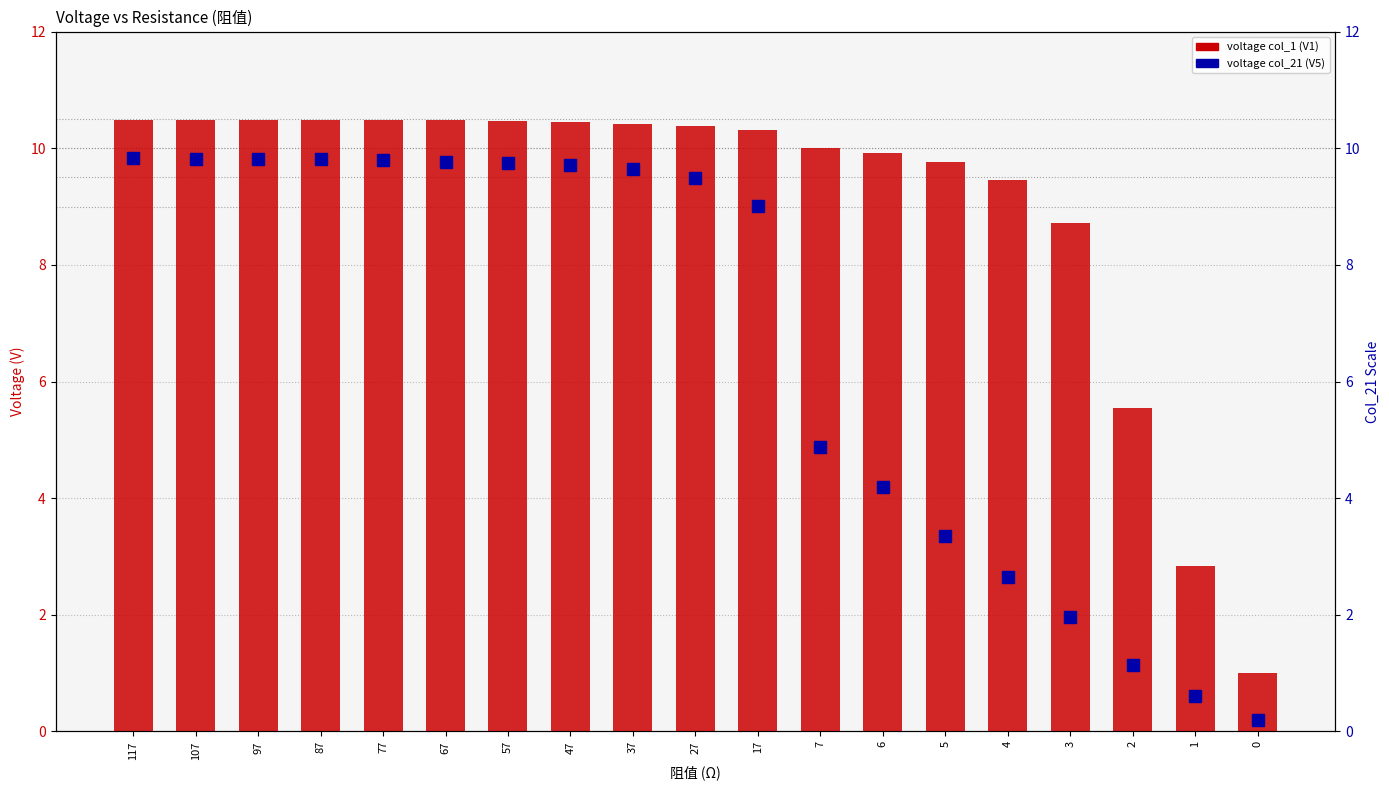

Where does the col_1 (V1) series first go above 10?

117